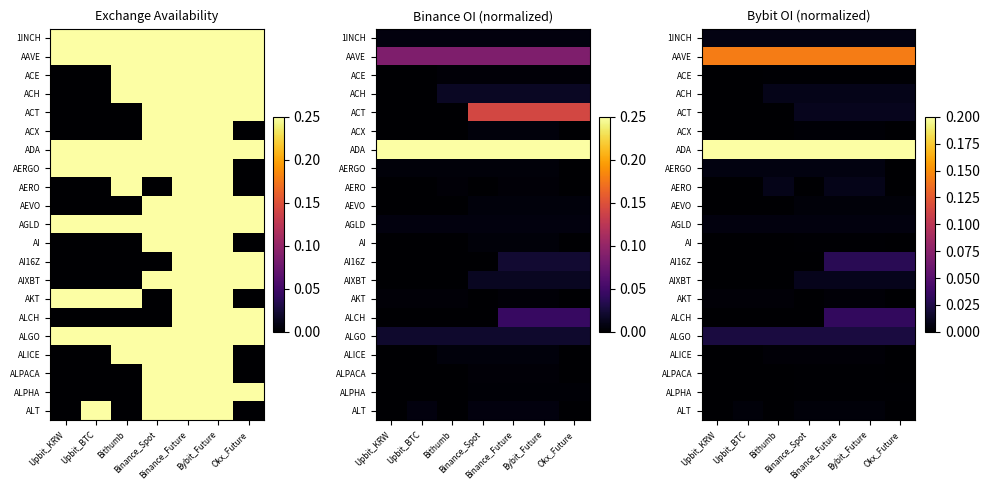

True or false: AEVO has a value of 0.0 at Bithumb.

True